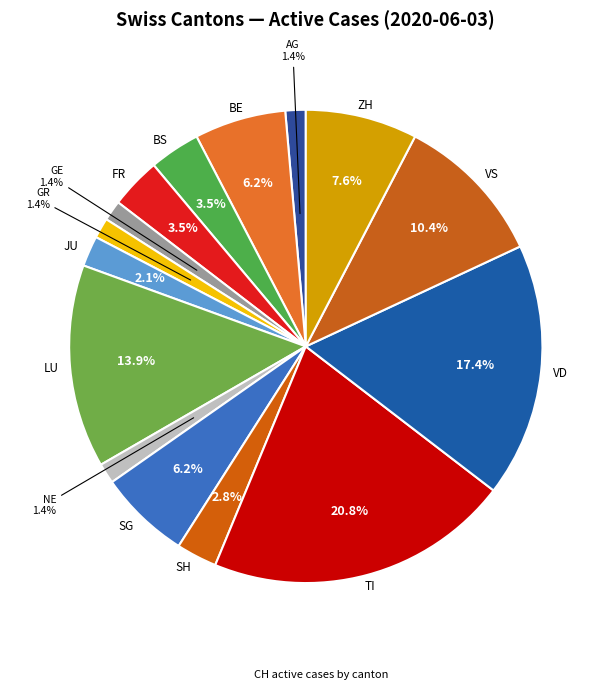

How many slices are in this pie chart?

15